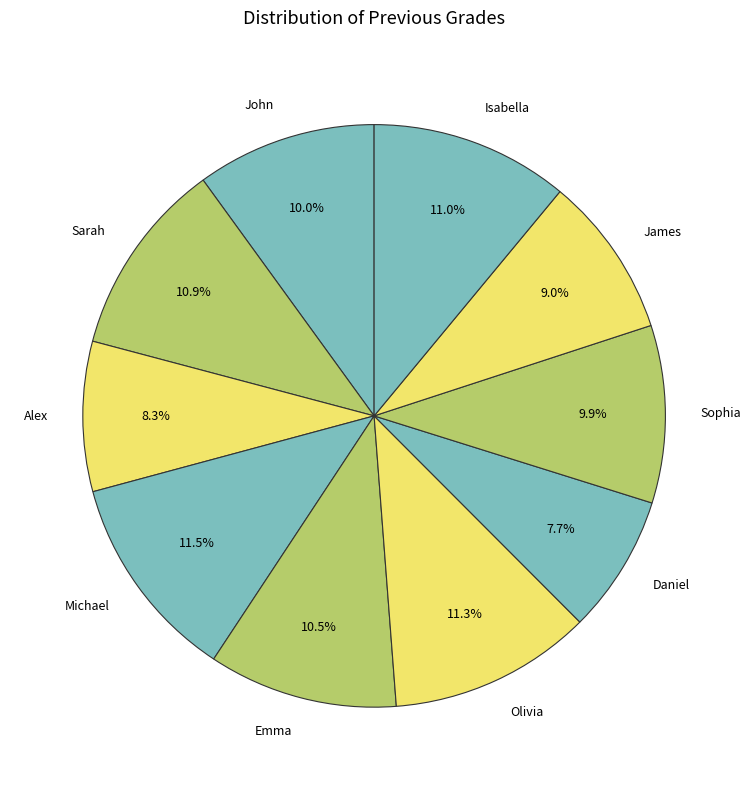

To the nearest percent, what percentage of the pie is James?

9%